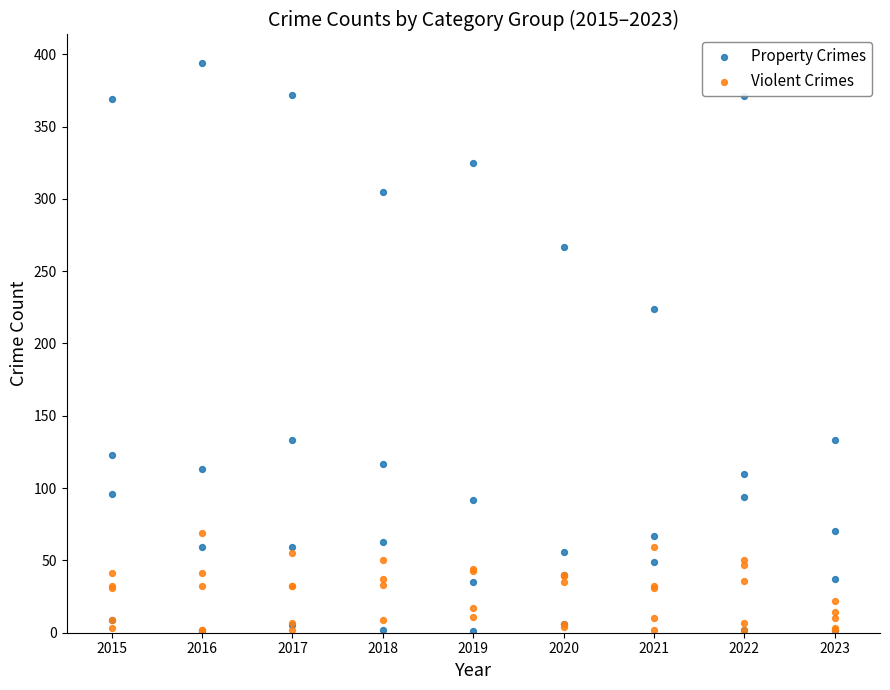

Which series has the largest Y range (max minus min)?

Property Crimes